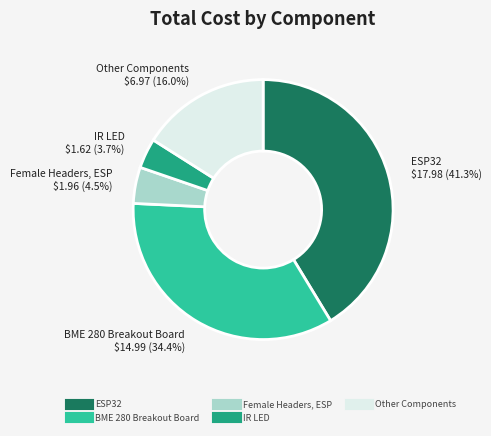

Is there any slice that represents more than half of the pie?

No